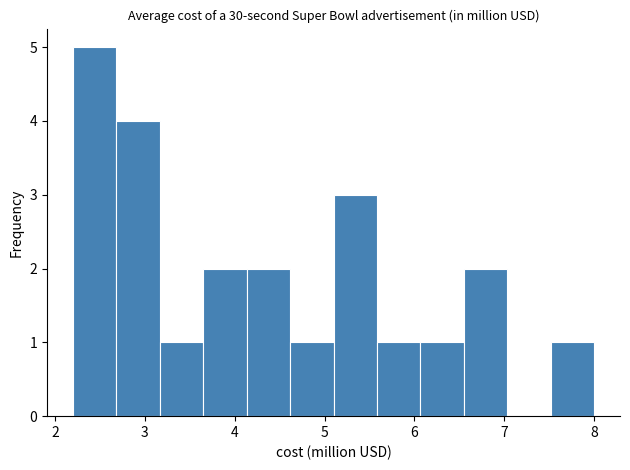

Reading left to right, list every bar in this chart as the range it spans on the x-axis followed by its height. Neither the bar edges nor the heights are printed on the chart, so give them approximately, as read against the axes.

2.2 to 2.7: 5
2.7 to 3.2: 4
3.2 to 3.7: 1
3.7 to 4.1: 2
4.1 to 4.6: 2
4.6 to 5.1: 1
5.1 to 5.6: 3
5.6 to 6.1: 1
6.1 to 6.6: 1
6.6 to 7.0: 2
7.0 to 7.5: 0
7.5 to 8.0: 1